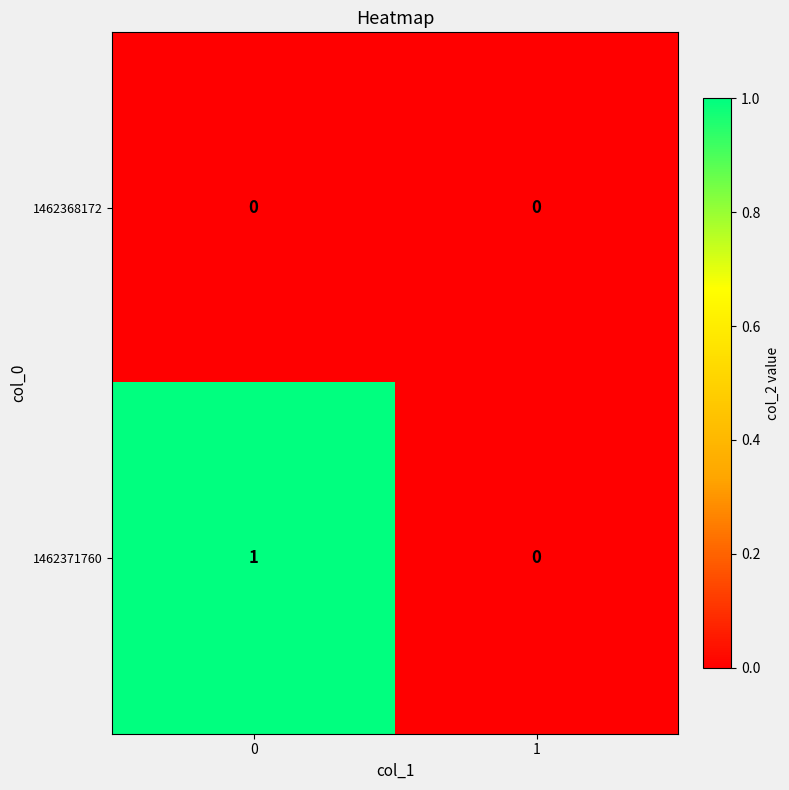

Which series has the largest total across all categories?

1462371760